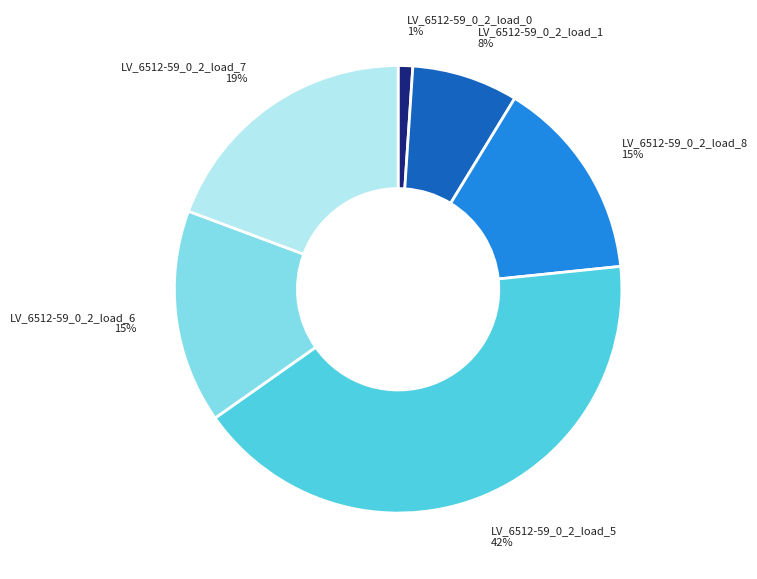

To the nearest percent, what portion does LV_6512-59_0_2_load_0 represent?

1%